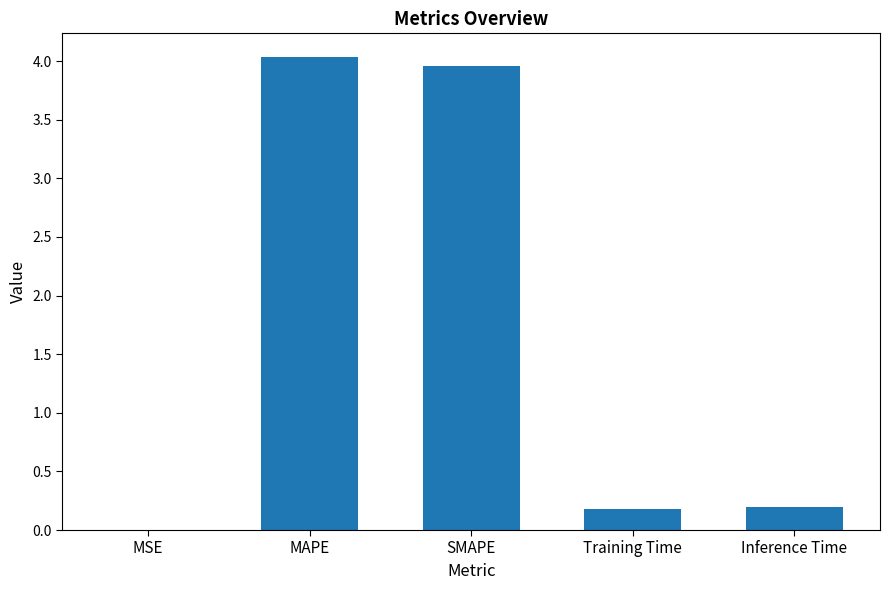

Is it true that the value at Inference Time is 0.2?

True